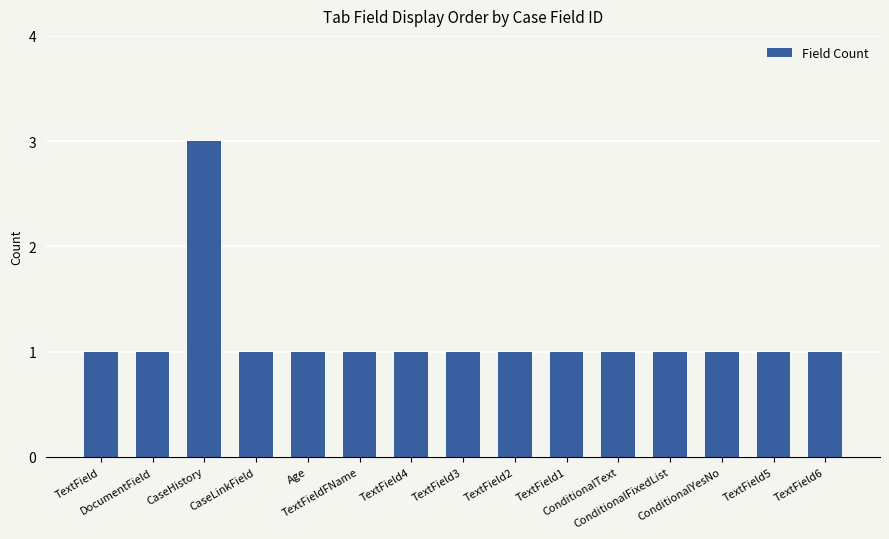

What is the value of the 14th bar from the left?

1